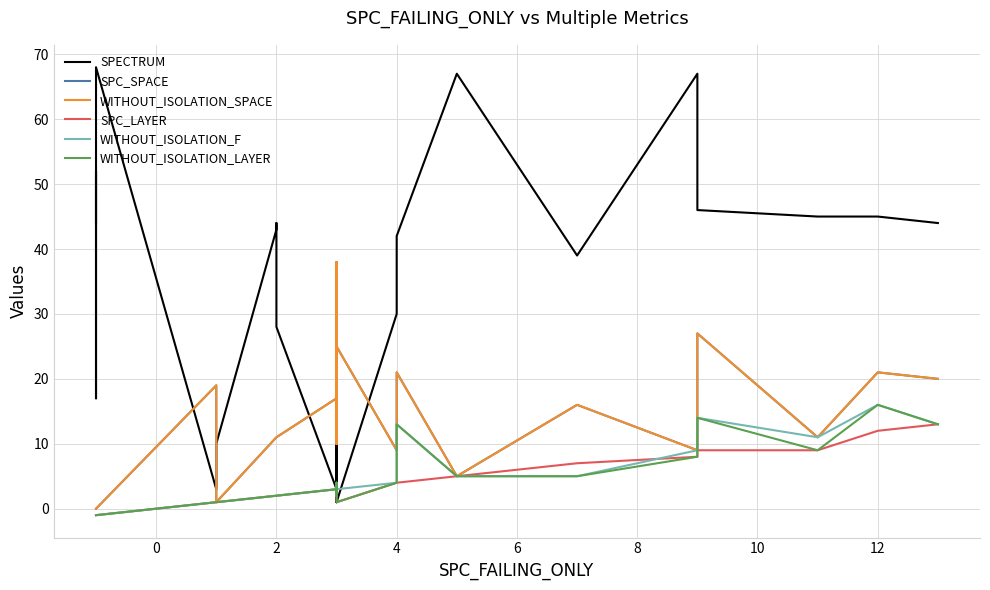

How many values in WITHOUT_ISOLATION_LAYER are below zero?

4